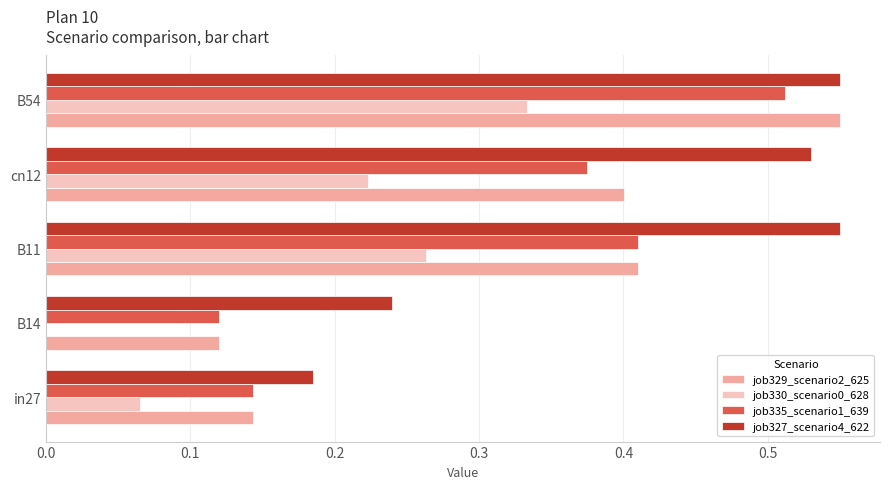

Which series changed the most between B11 and B54?

job329_scenario2_625